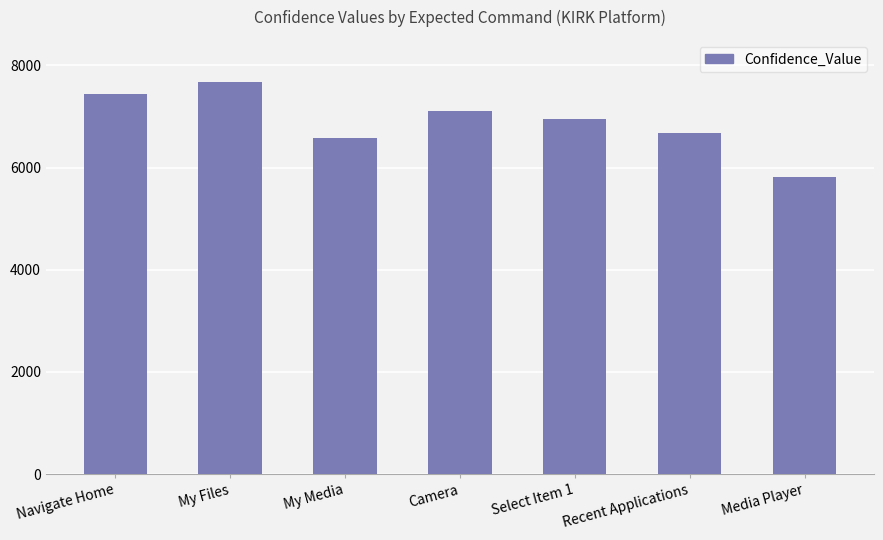

The value at Navigate Home is 7450. True or false?

True